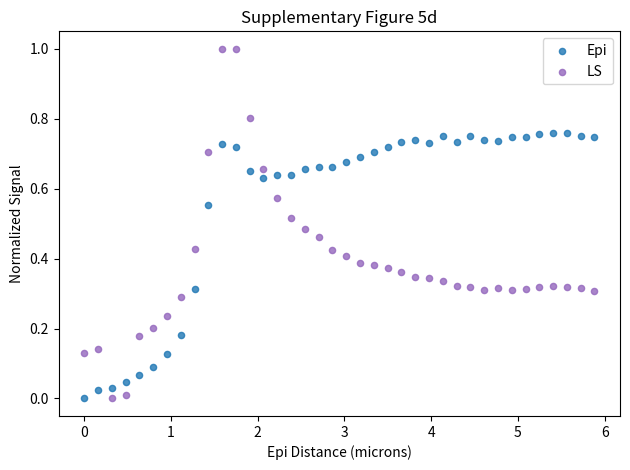

What are all the series names shown in the legend?

Epi, LS